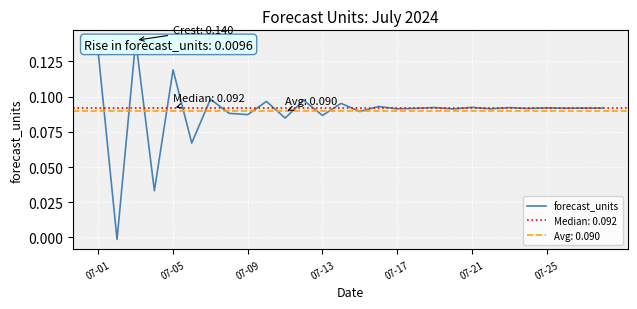

How many lines are shown in the chart?

1